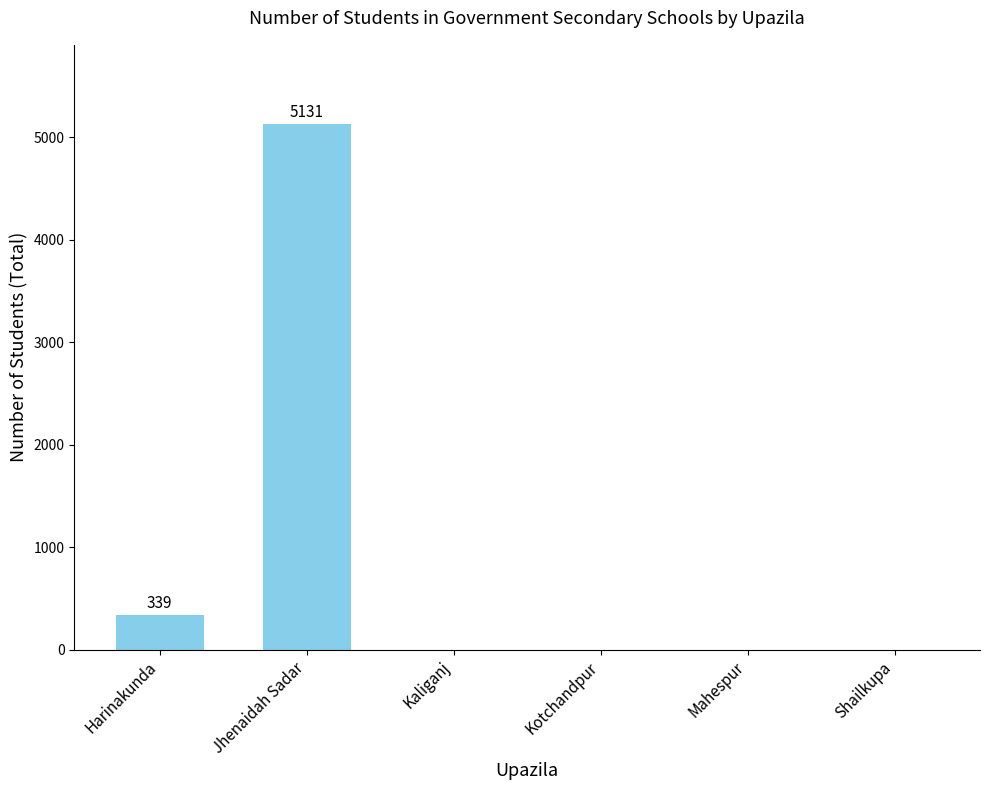

At which category does the chart reach its peak across all series?

Jhenaidah Sadar